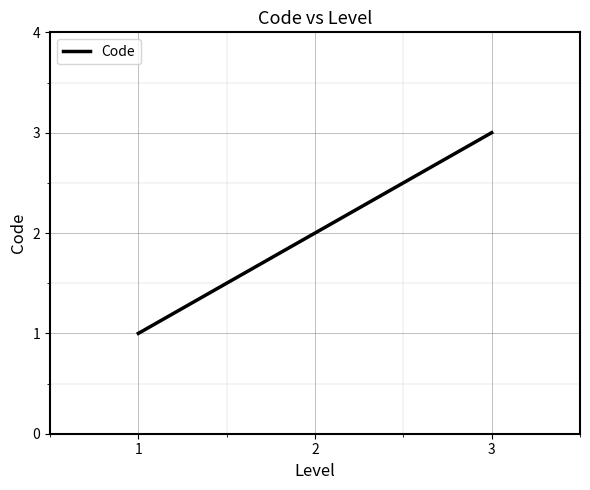

True or false: the data shows 1 at 1.

True